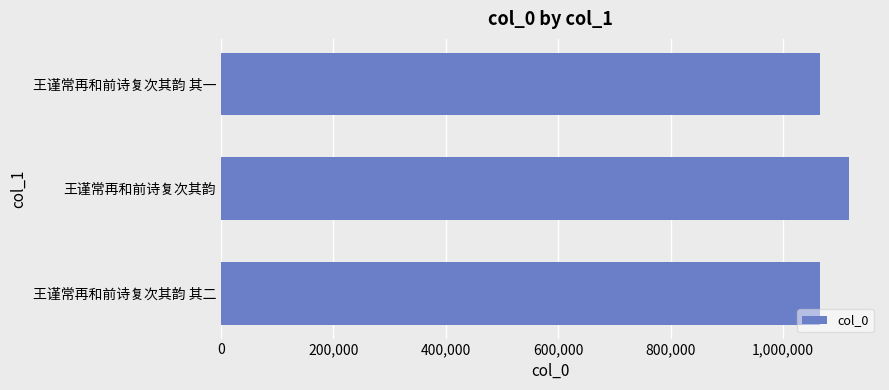

What value does the data have at 王谨常再和前诗复次其韵 其二, to the nearest 50?

1065850